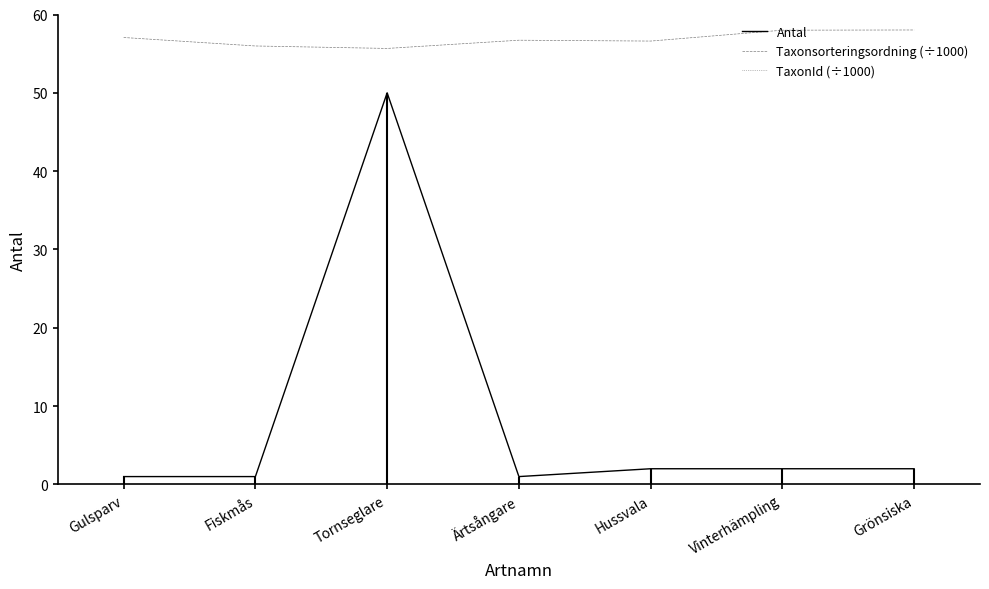

How many data points in Taxonsorteringsordning (÷1000) are less than 56?

2